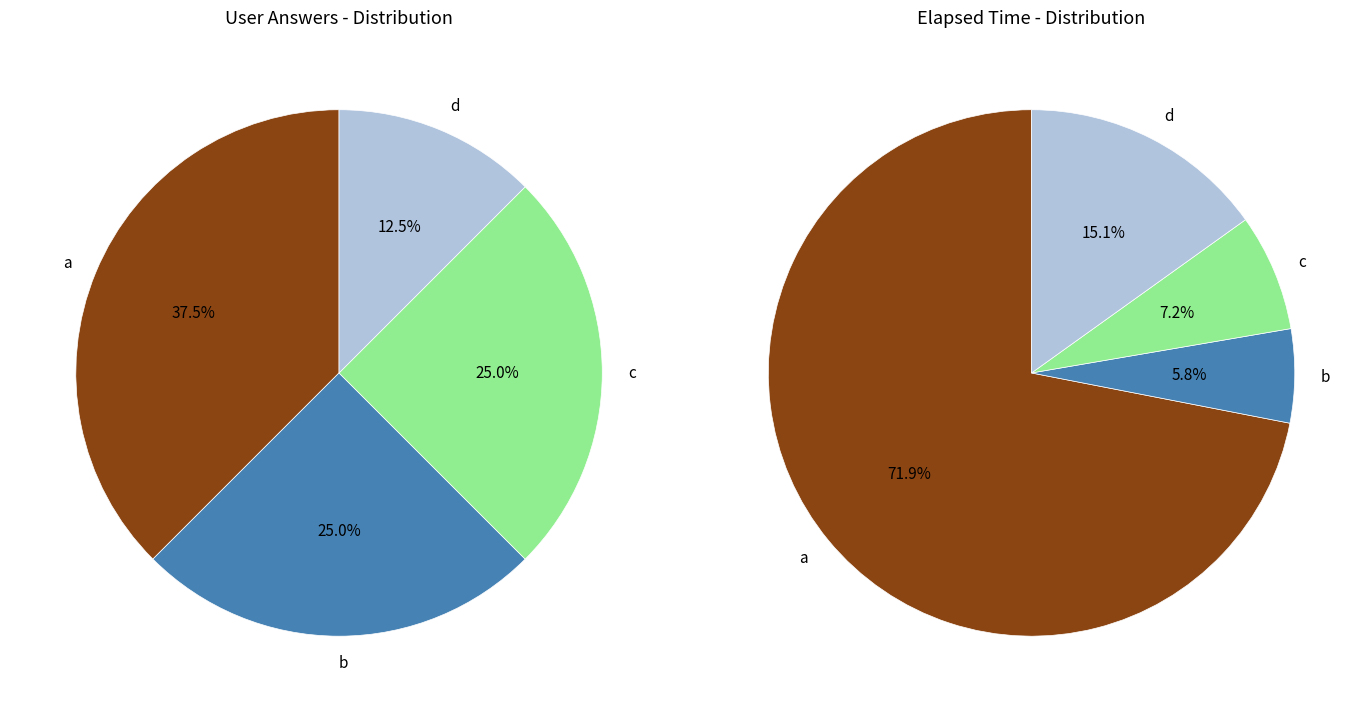

Is it true that c is 25% of the pie?

True